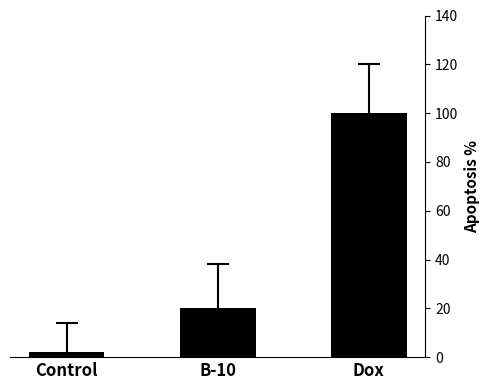

Reading right to left, extract all data points from this chart.

100	20	2